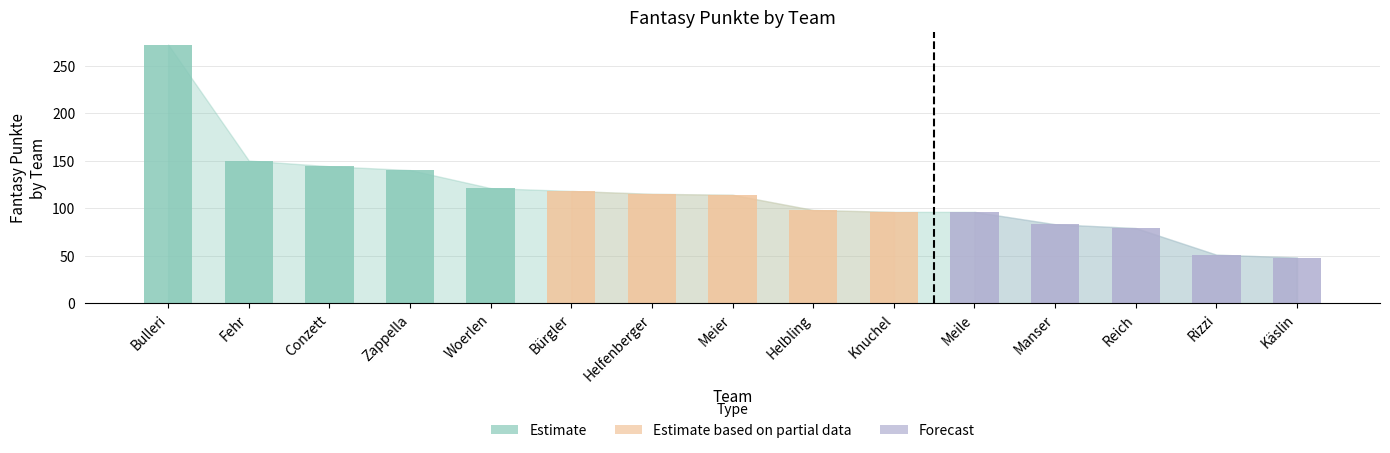

What is the ratio of the value at Reich to the value at Fehr?

0.5